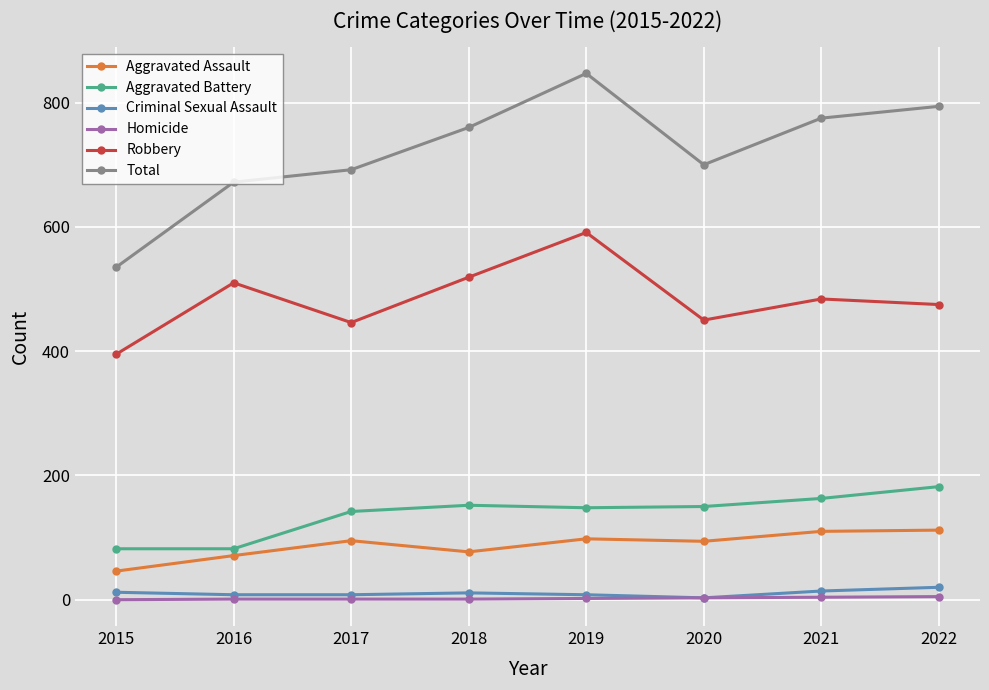

True or false: Robbery has a value of 395 at 2015.

True